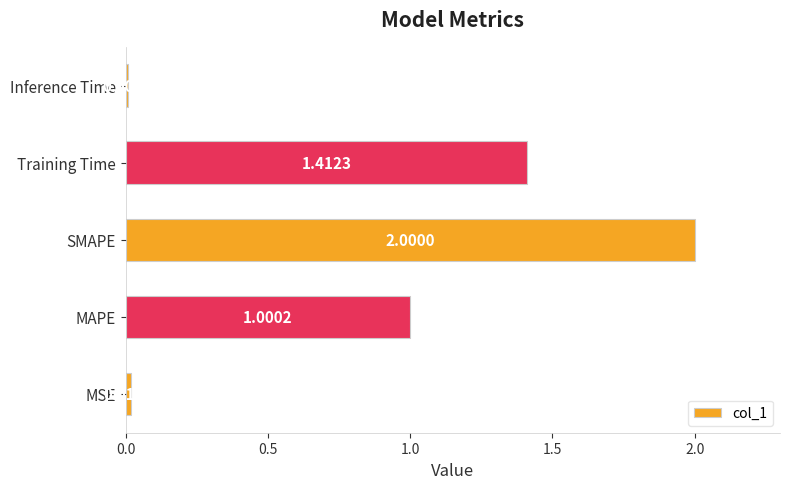

Which category has the highest value across all series?

SMAPE